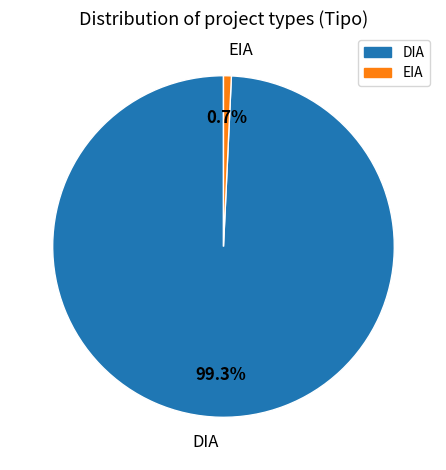

Count the number of slices in the pie.

2